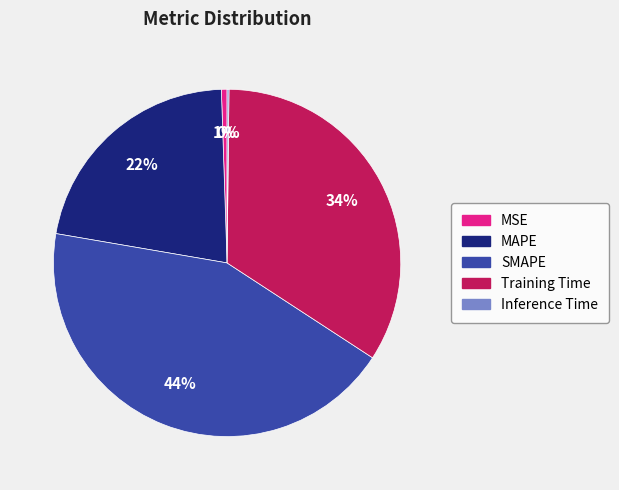

To the nearest percent, what is the combined percentage of SMAPE and MAPE?

65%